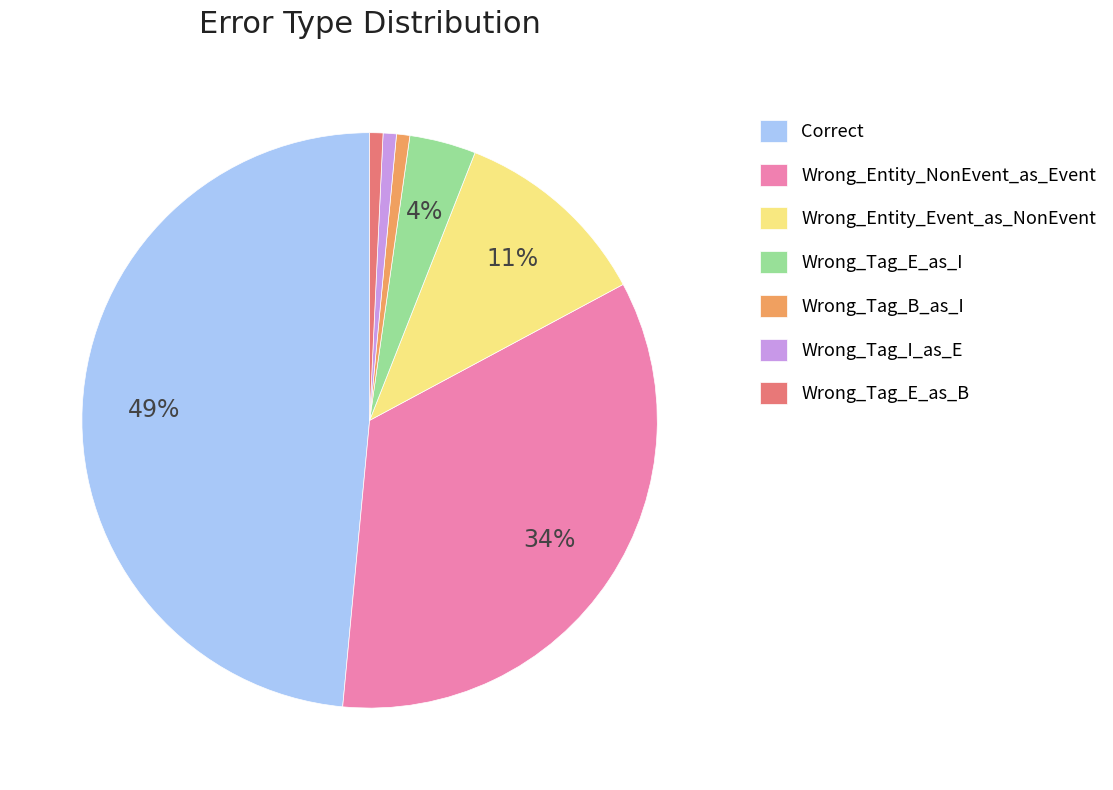

Is it true that Wrong_Tag_E_as_I is 10% of the pie?

False